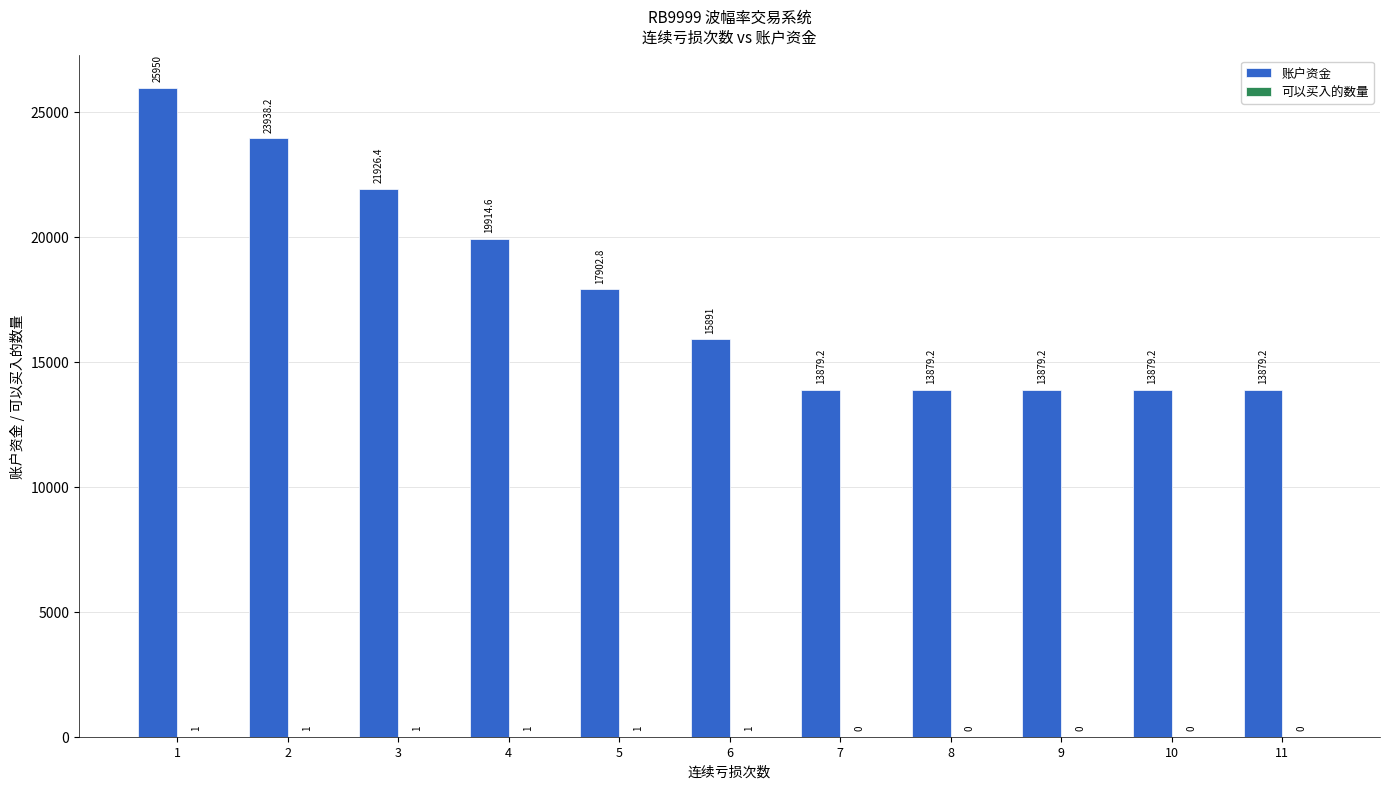

How many series are shown in this chart?

2